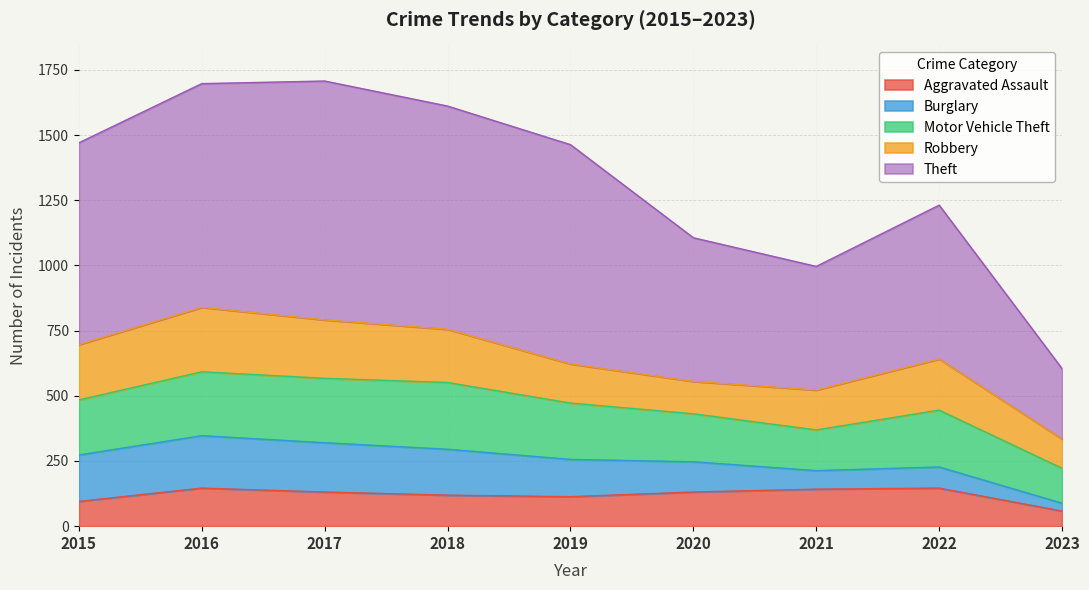

Reading right to left, list all the values displayed in this chart.

Aggravated Assault: 2023=58	2022=146	2021=142	2020=131	2019=113	2018=119	2017=131	2016=146	2015=95
Burglary: 2023=30	2022=81	2021=71	2020=116	2019=143	2018=176	2017=189	2016=201	2015=178
Motor Vehicle Theft: 2023=134	2022=218	2021=156	2020=184	2019=216	2018=256	2017=247	2016=245	2015=211
Robbery: 2023=112	2022=196	2021=153	2020=124	2019=150	2018=204	2017=224	2016=247	2015=212
Theft: 2023=270	2022=590	2021=474	2020=551	2019=841	2018=856	2017=916	2016=858	2015=774